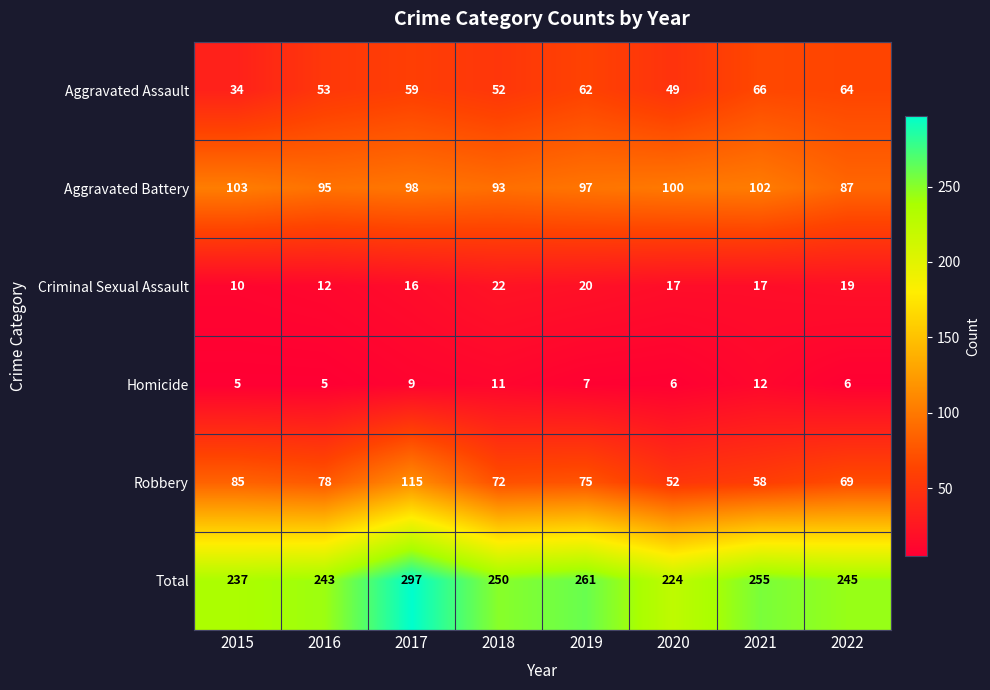

Between 2018 and 2019, which series saw the biggest shift?

Total